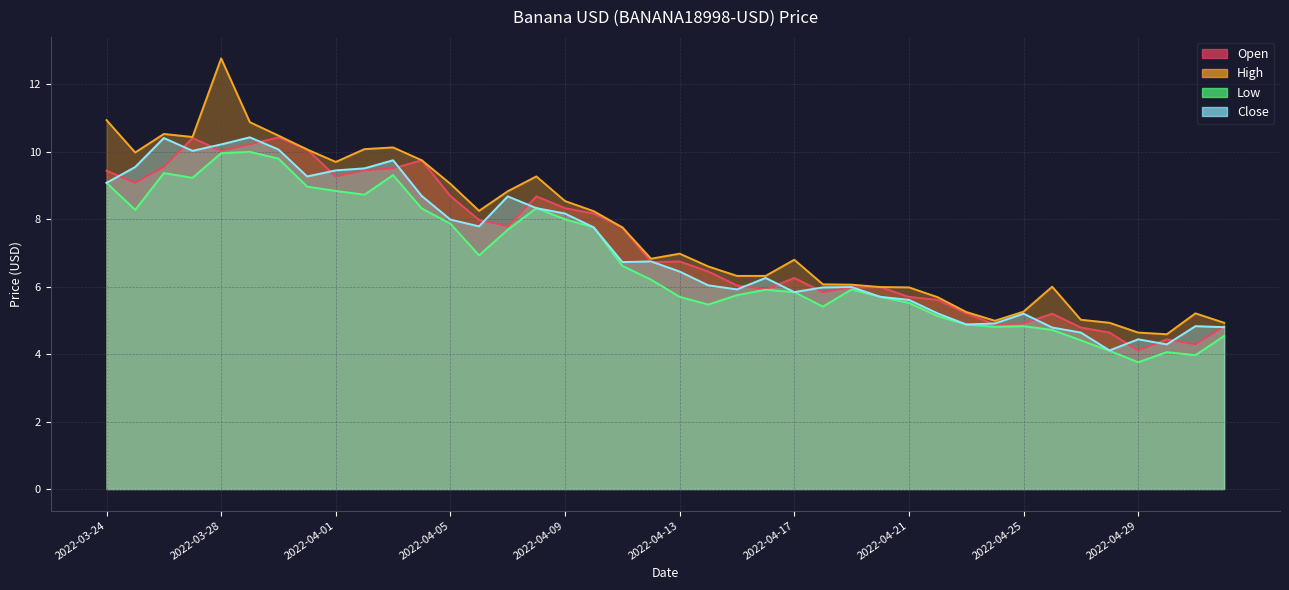

The value of High at 2022-04-24 is 7.6. True or false?

False